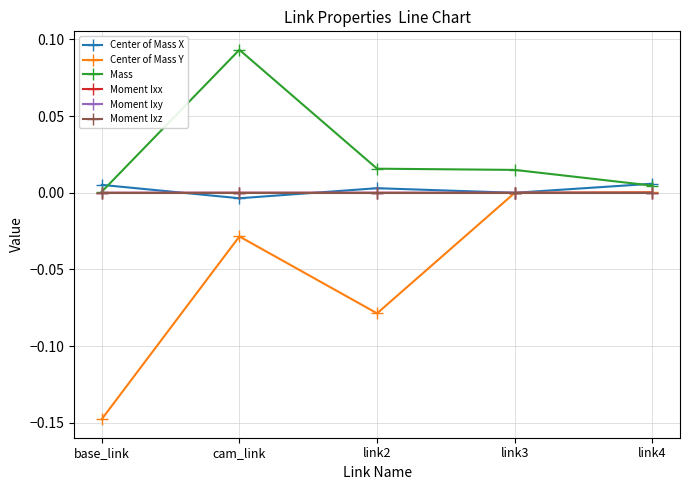

Between cam_link and link2, which series saw the biggest shift?

Mass